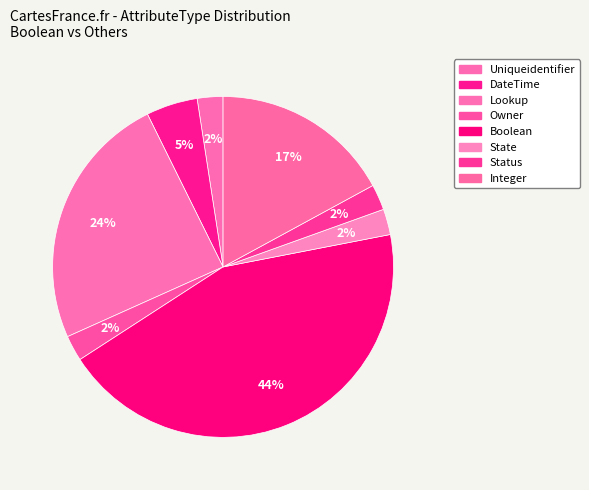

How many segments does this pie chart have?

8